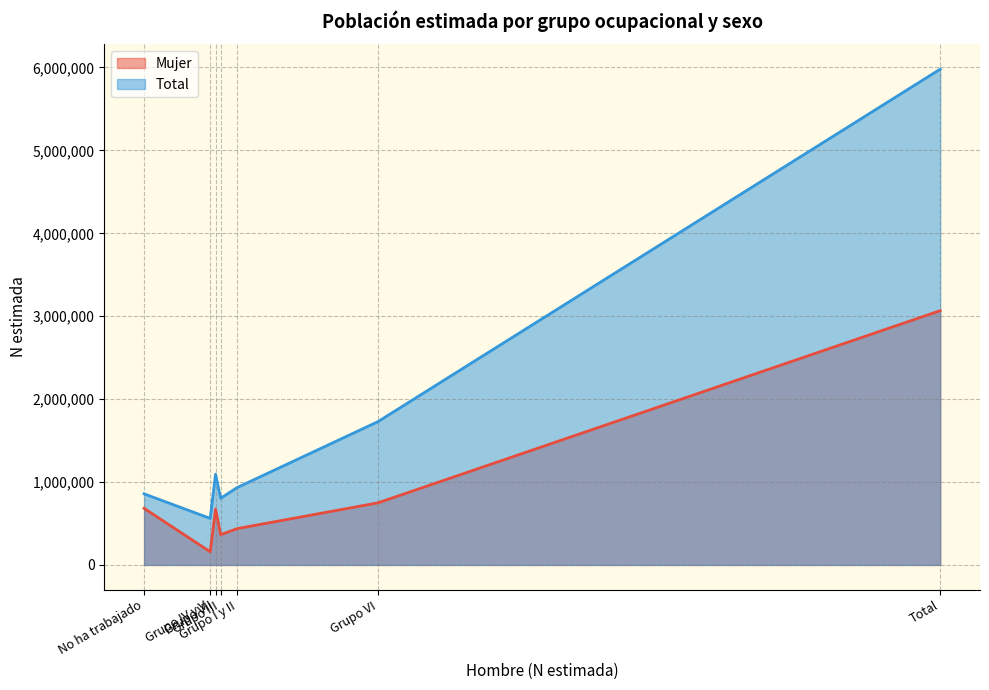

Where does the Mujer series first go above 673565?

No ha trabajado